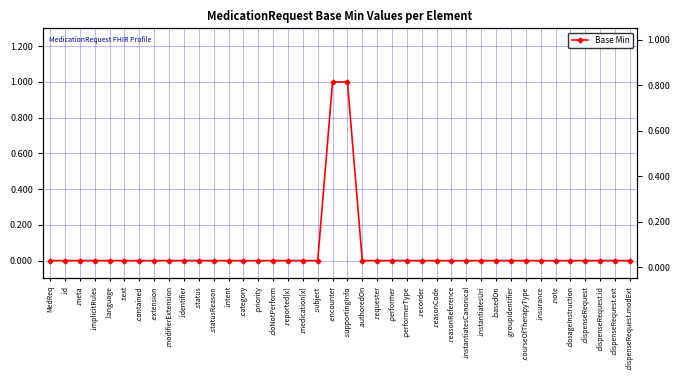

Count the values in the range 0 to 1.

40